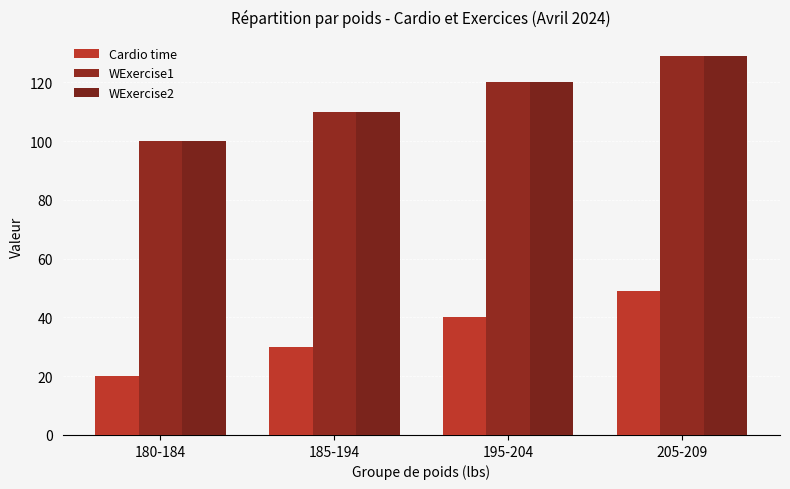

What is the lowest value of the WExercise2 series?

100